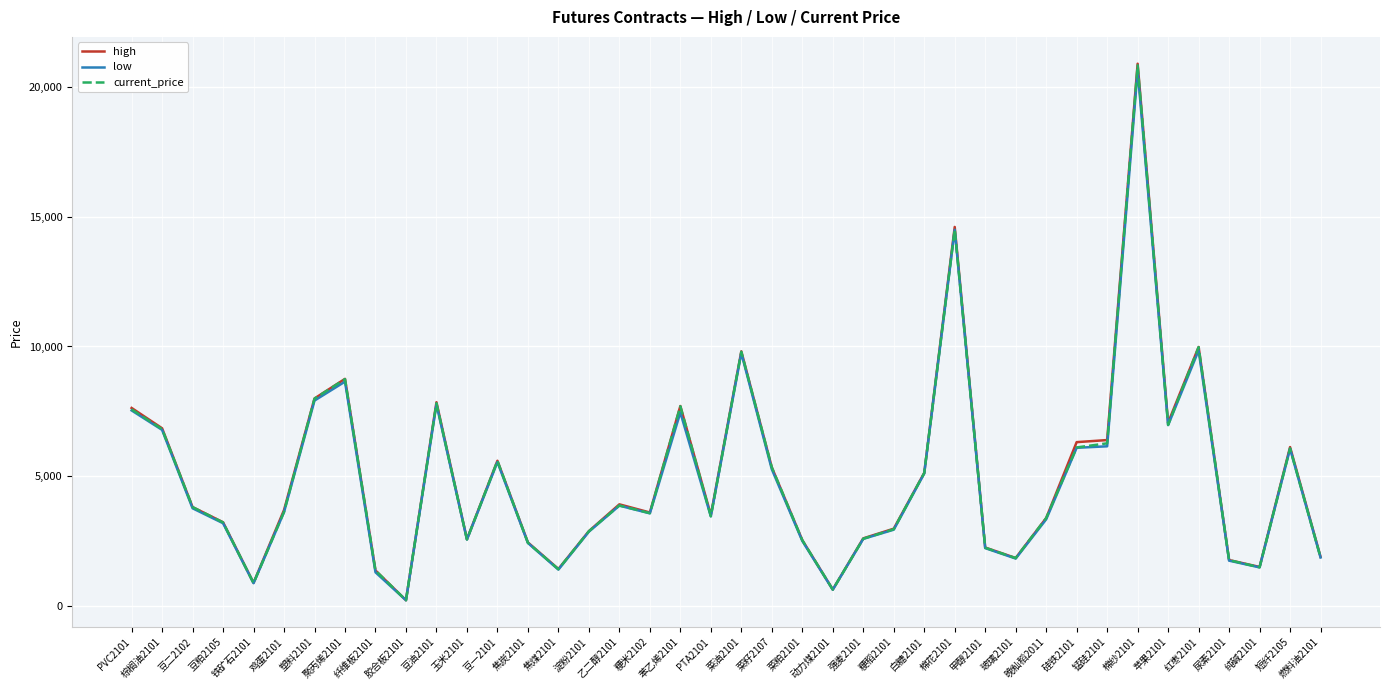

Which series has the largest range (max minus min)?

high